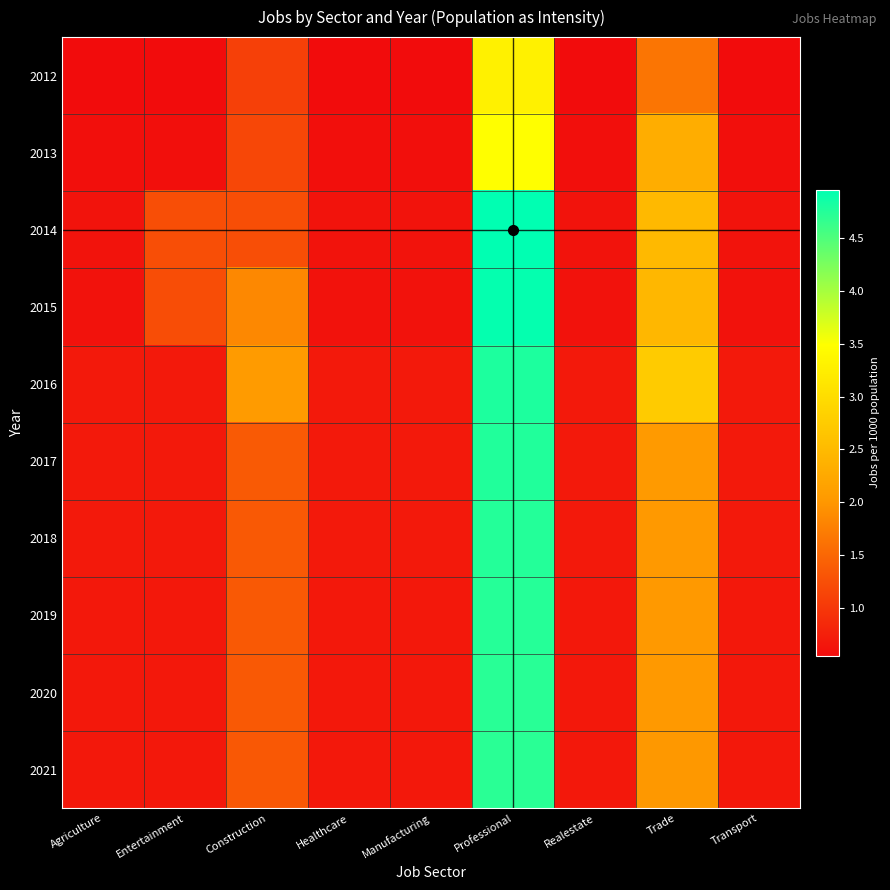

How many categories are shown in the chart?

9